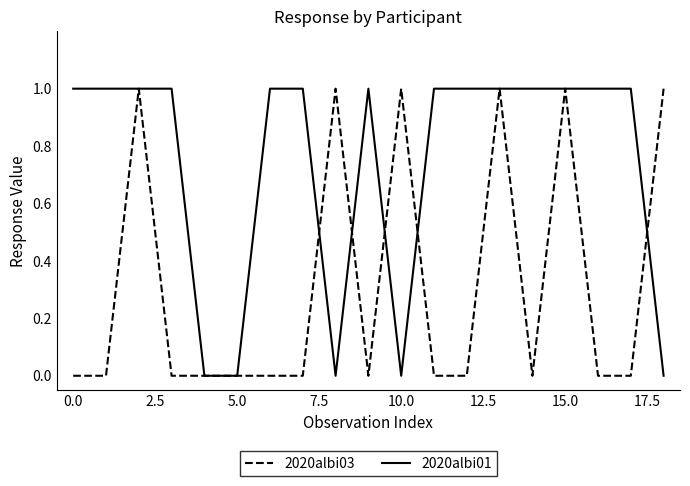

Which series has the largest total across all categories?

2020albi01